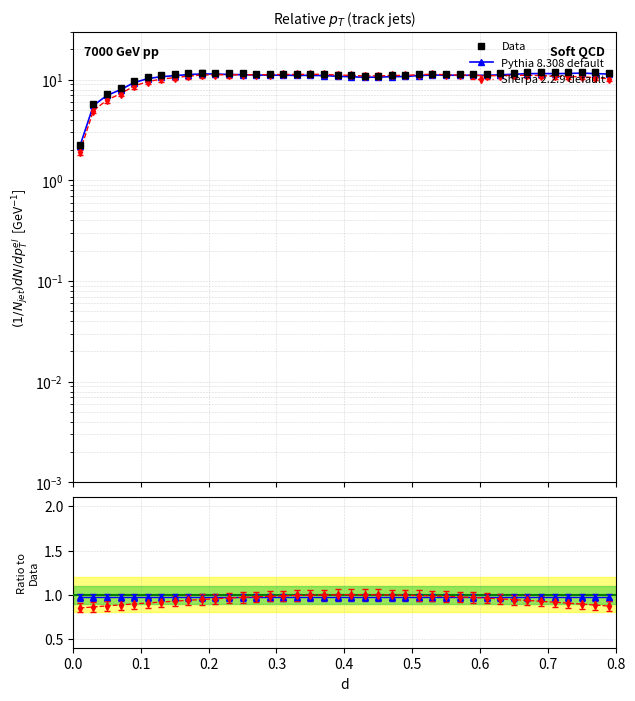

The Pythia 8.308 default series shows 1.7 at 23. True or false?

False